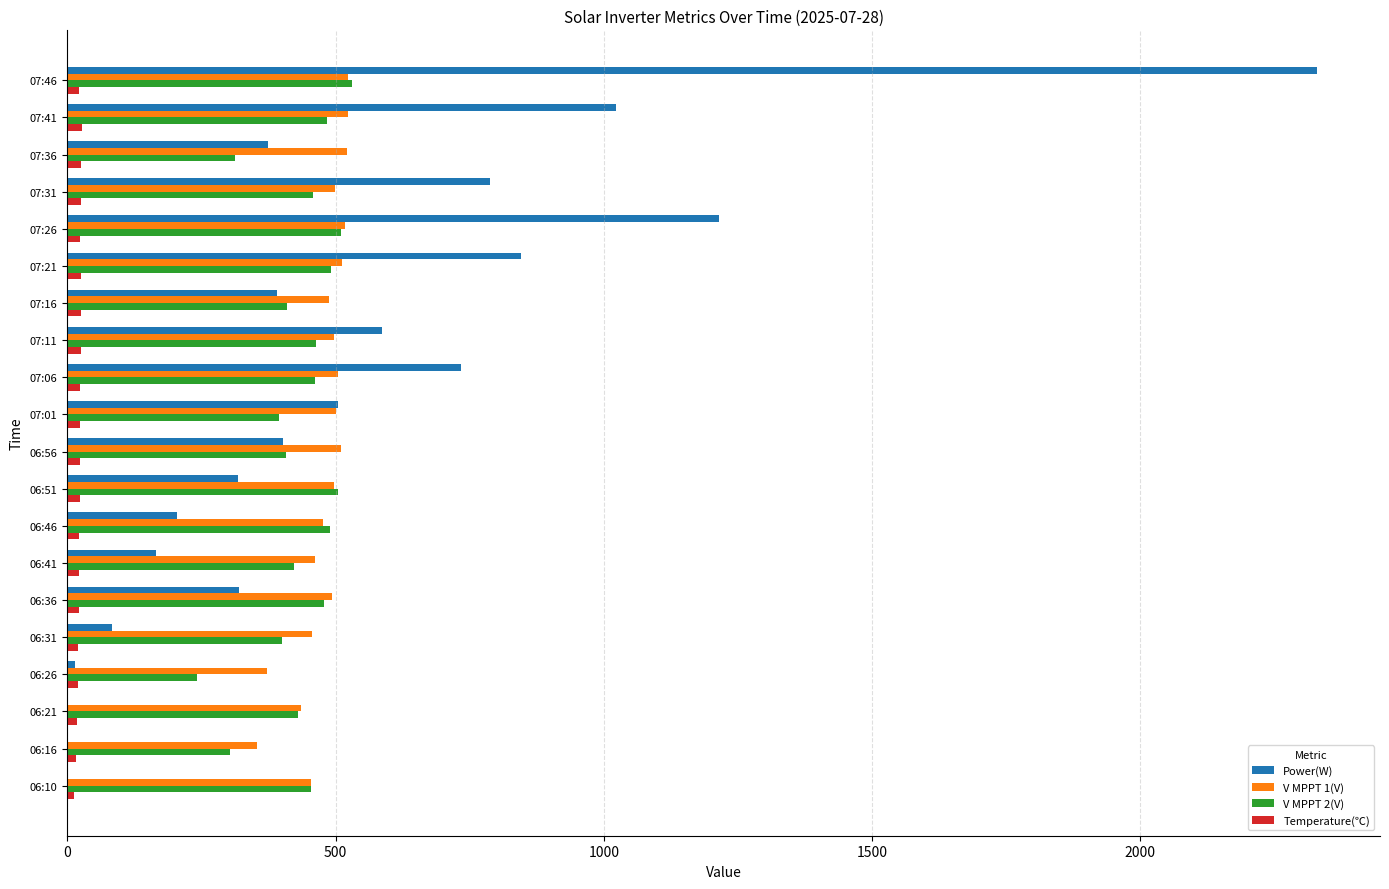

At which label is Power(W) closest to 1165?

07:26